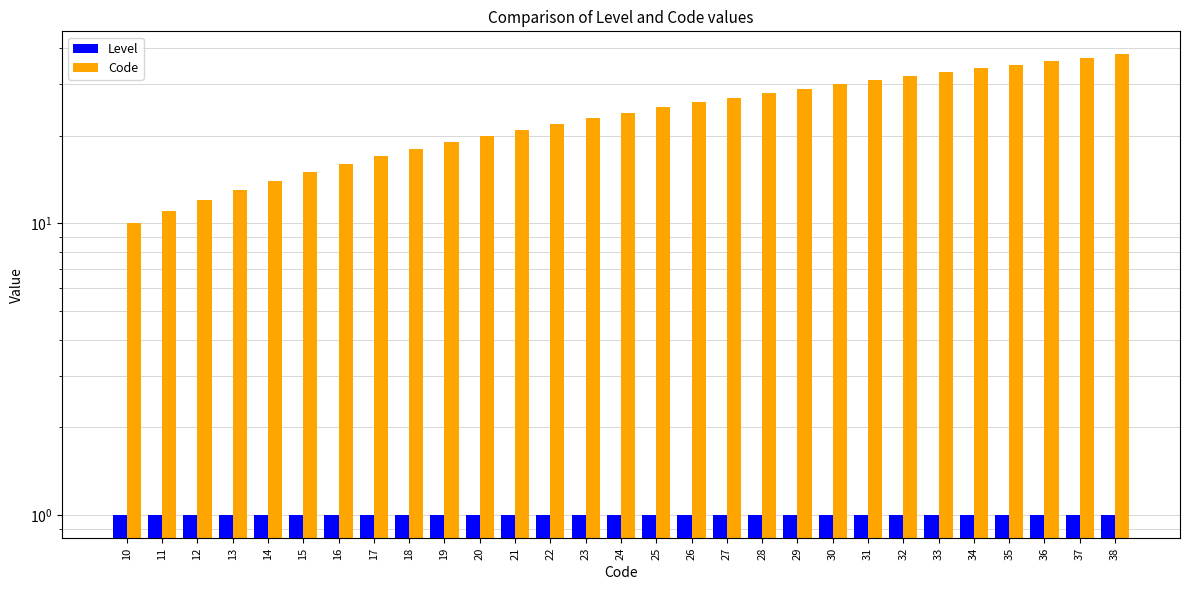

Rank the series by their average value, from highest to lowest.

Code, Level